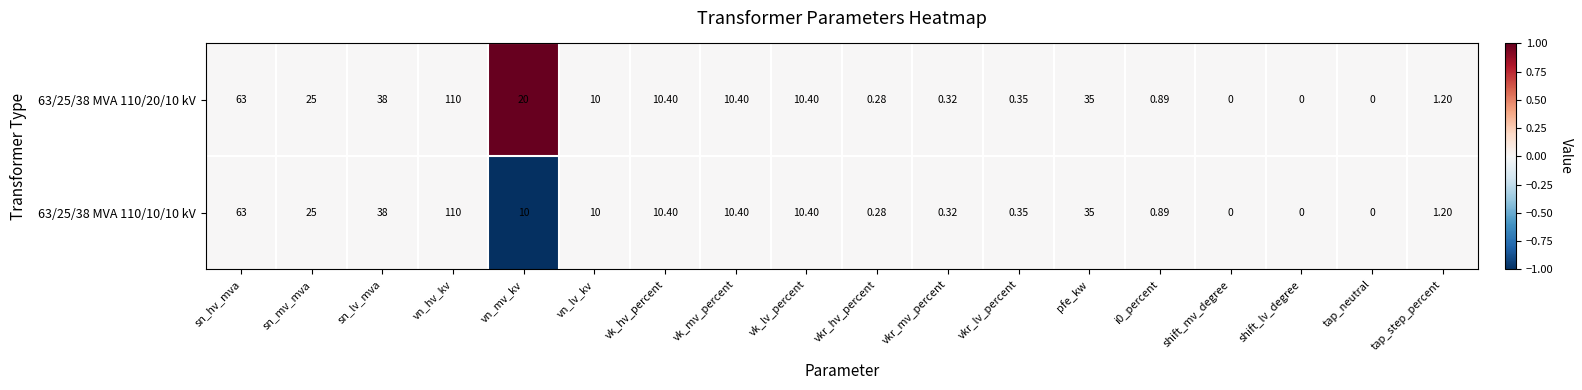

What is the spread (max minus min) of values at vn_mv_kv?

10.0